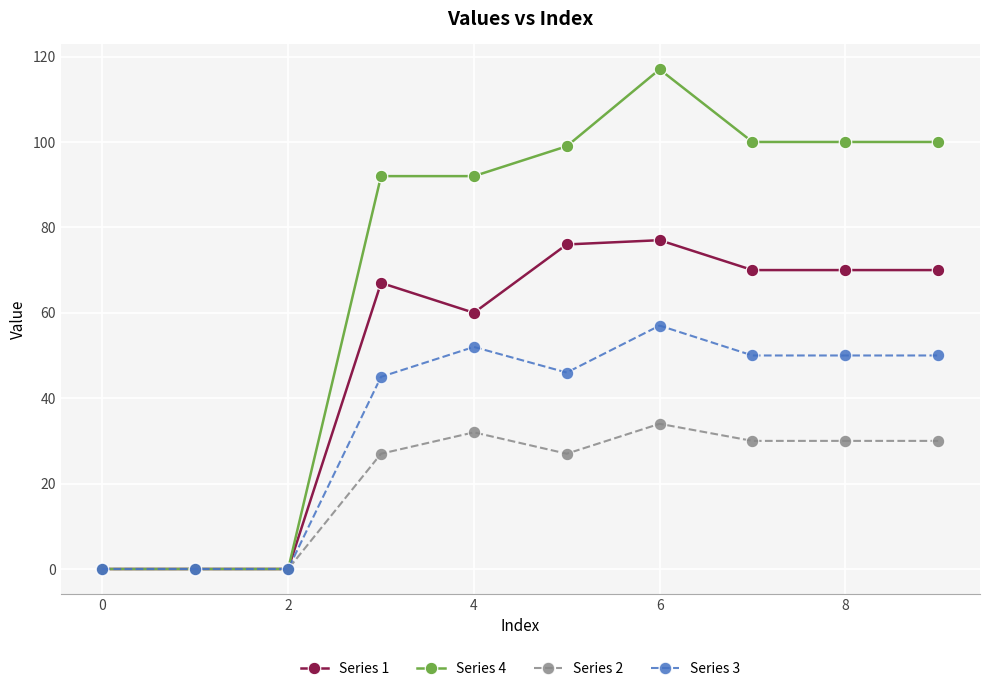

What is the greatest value displayed?

117